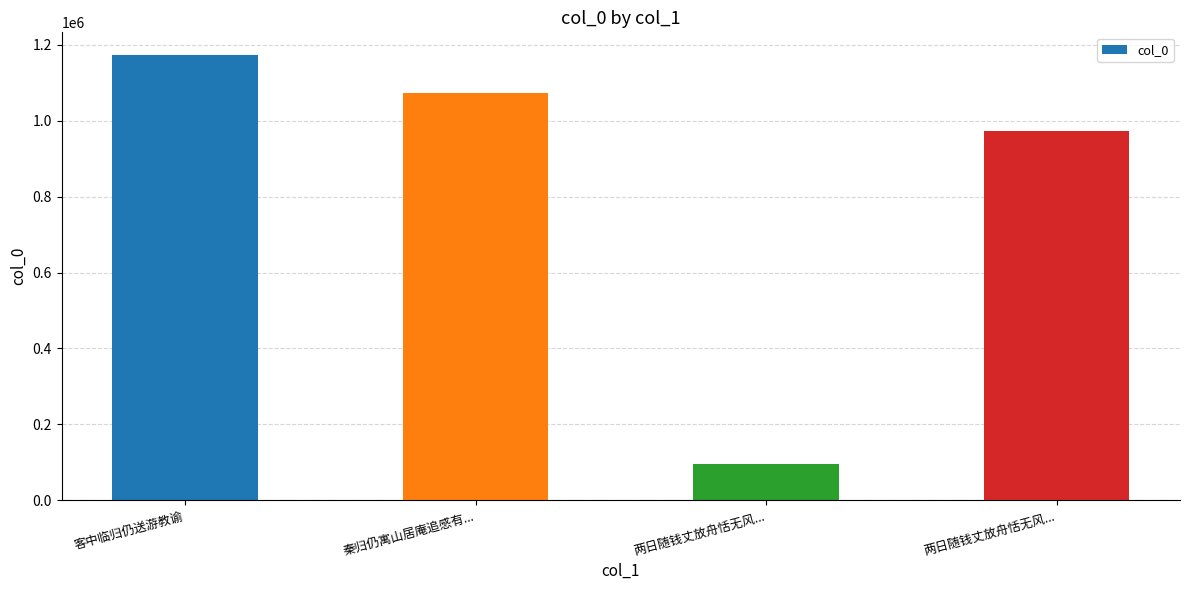

What is the sum of the values at 秦归仍寓山居庵追感有... and 客中临归仍送游教谕?

2248268